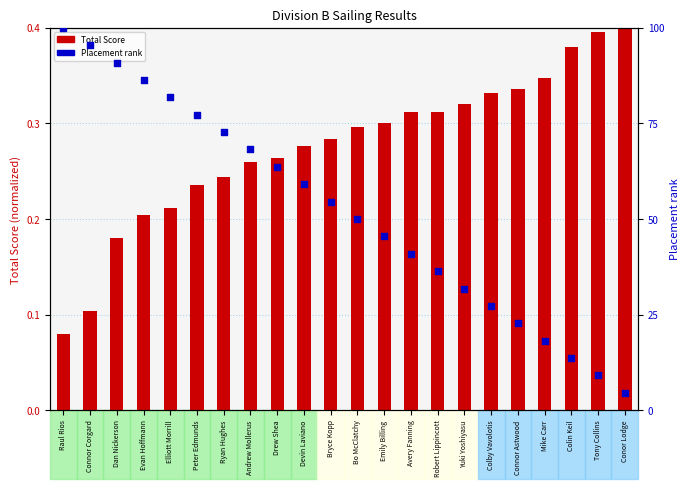

At how many categories does at least one series exceed 50?

11